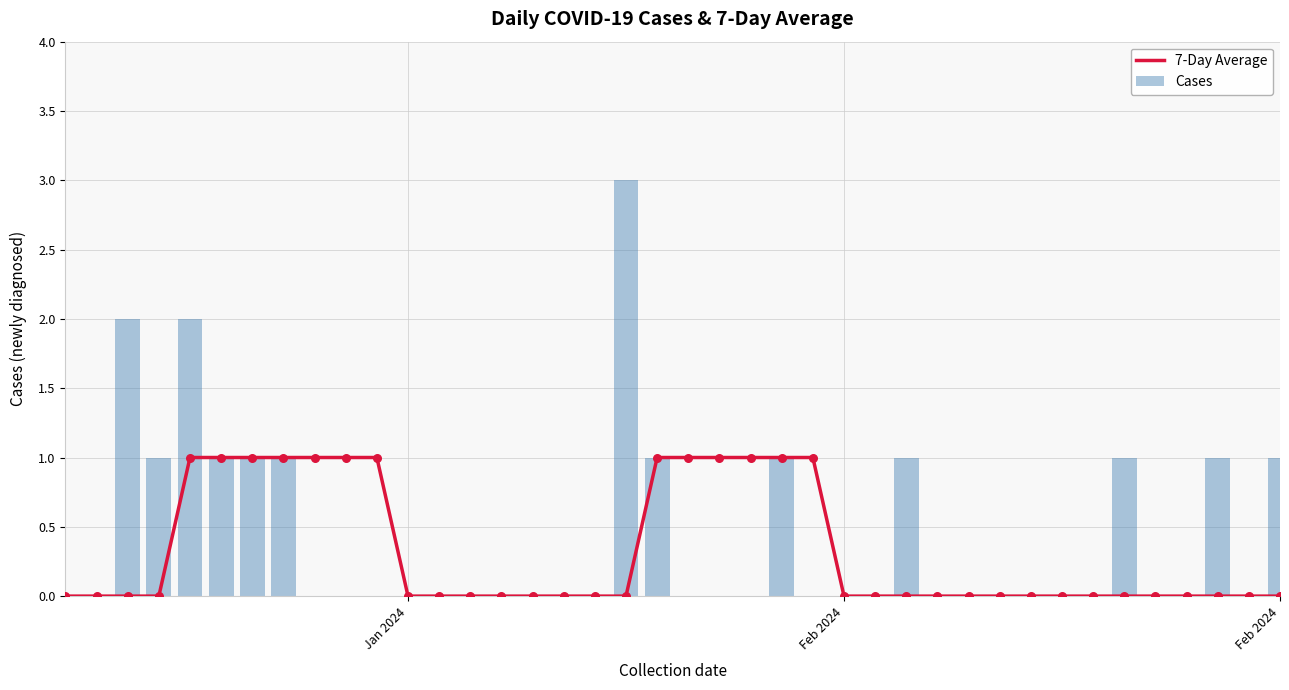

What are all the series names shown in the legend?

7-Day Average, Cases